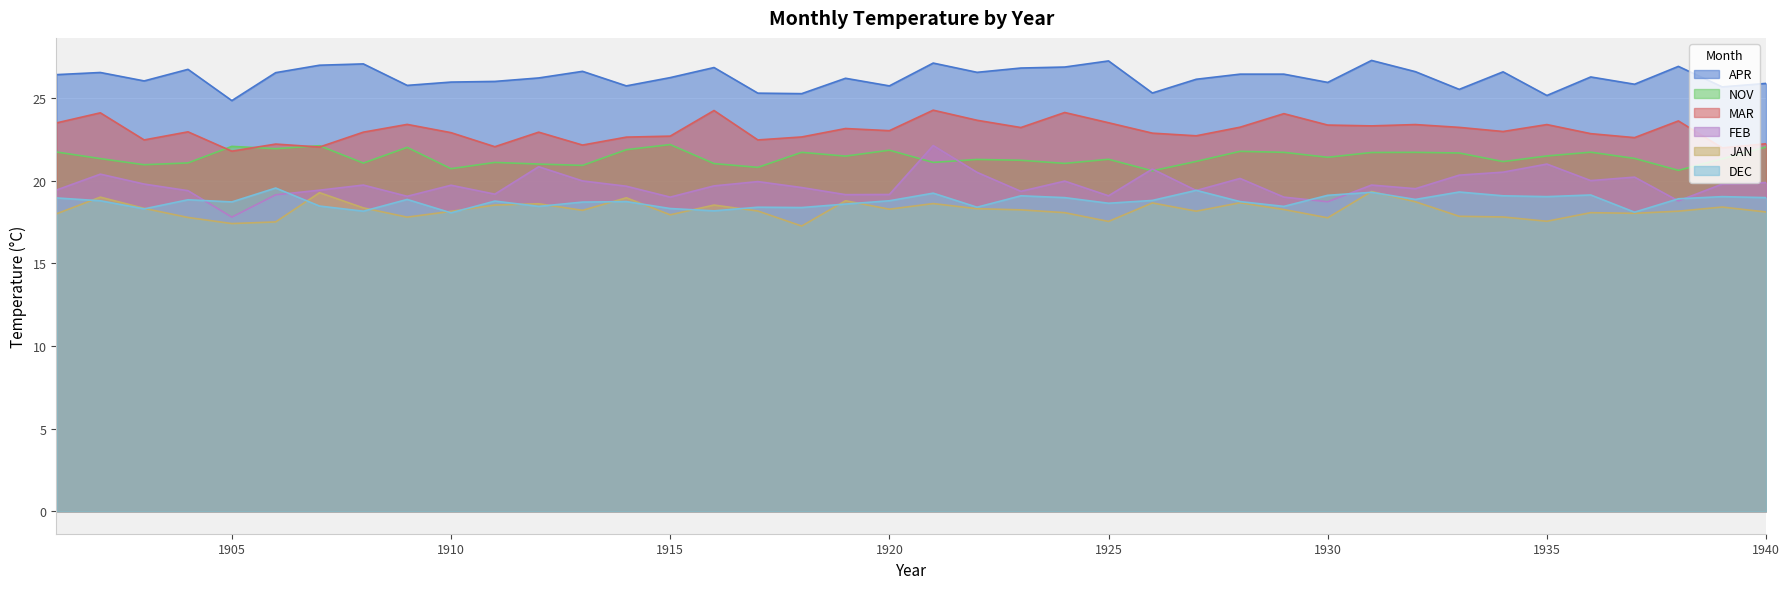

How many lines are shown in the chart?

6